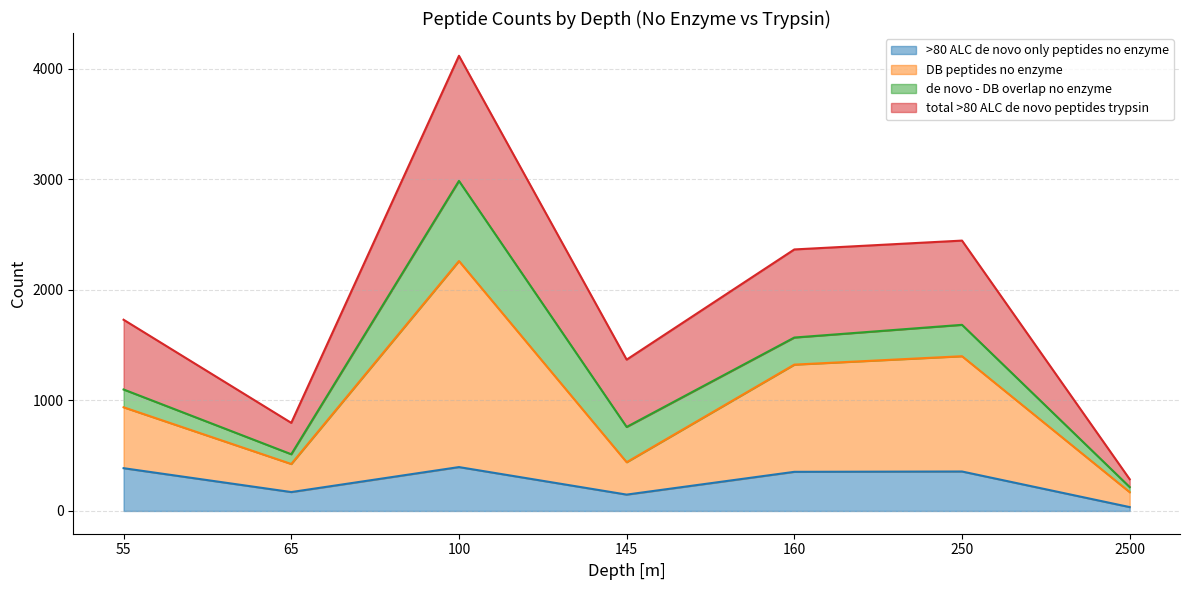

Which series has the largest range (max minus min)?

DB peptides no enzyme